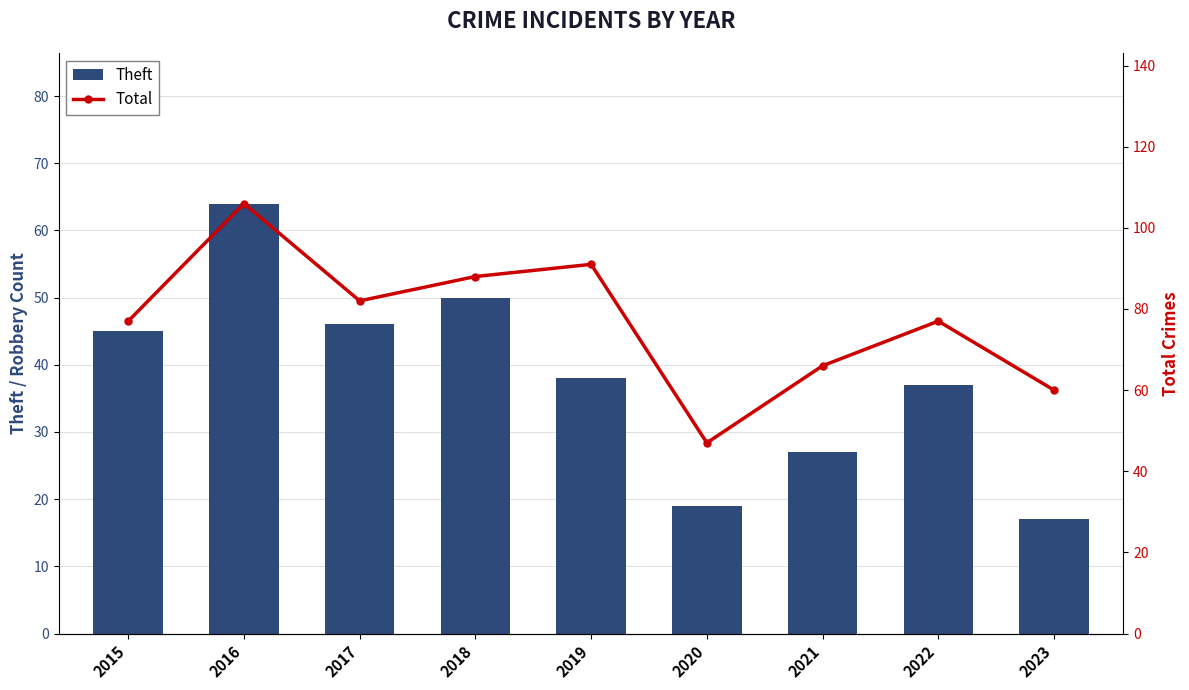

Reading right to left, list all the values displayed in this chart.

Theft: 2023=17	2022=37	2021=27	2020=19	2019=38	2018=50	2017=46	2016=64	2015=45
Total: 2023=60	2022=77	2021=66	2020=47	2019=91	2018=88	2017=82	2016=106	2015=77